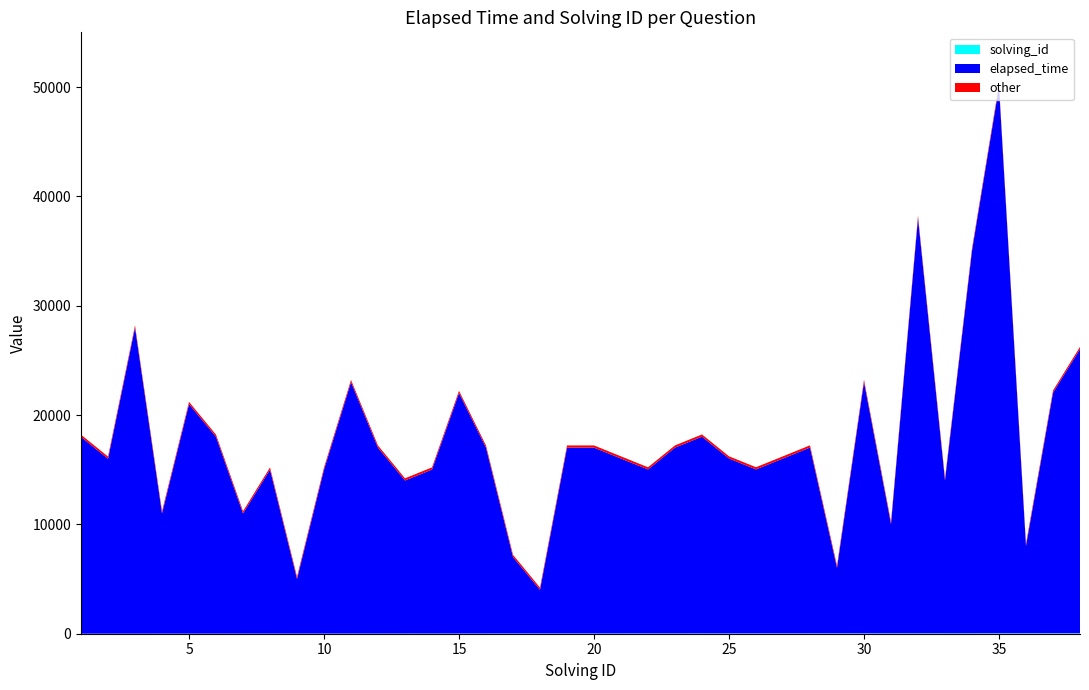

Reading left to right, list all the values displayed in this chart.

elapsed_time: 1=18000	2=16000	3=28000	4=11000	5=21000	6=18000	7=11000	8=15000	9=5000	10=15000	11=23000	12=17000	13=14000	14=15000	15=22000	16=17000	17=7000	18=4000	19=17000	20=17000	21=16000	22=15000	23=17000	24=18000	25=16000	26=15000	27=16000	28=17000	29=6000	30=23000	31=10000	32=38000	33=14000	34=35000	35=50000	36=8000	37=22000	38=26000
solving_id: 1=1	2=2	3=3	4=4	5=5	6=6	7=7	8=8	9=9	10=10	11=11	12=12	13=13	14=14	15=15	16=16	17=17	18=18	19=19	20=20	21=21	22=22	23=23	24=24	25=25	26=26	27=27	28=28	29=29	30=30	31=31	32=32	33=33	34=34	35=35	36=36	37=37	38=38